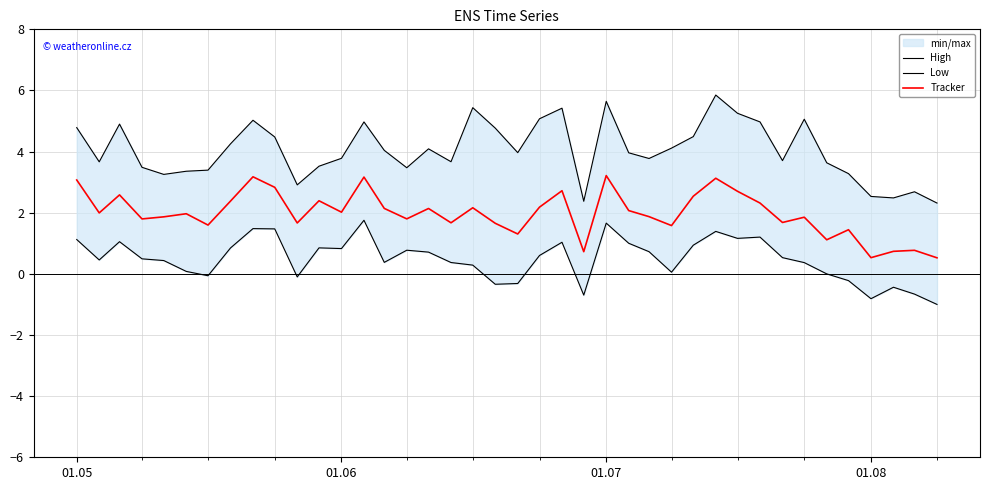

Where does the Tracker series first go above 1?

01.05